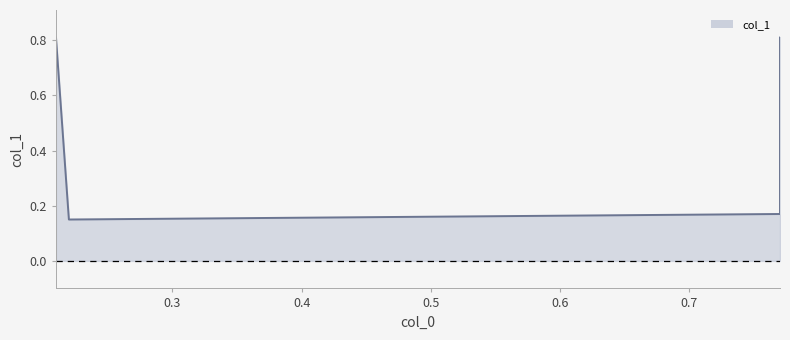

Reading right to left, transcribe all the data shown in this chart.

0.77=0.8	0.77=0.2	0.22=0.1	0.21=0.8